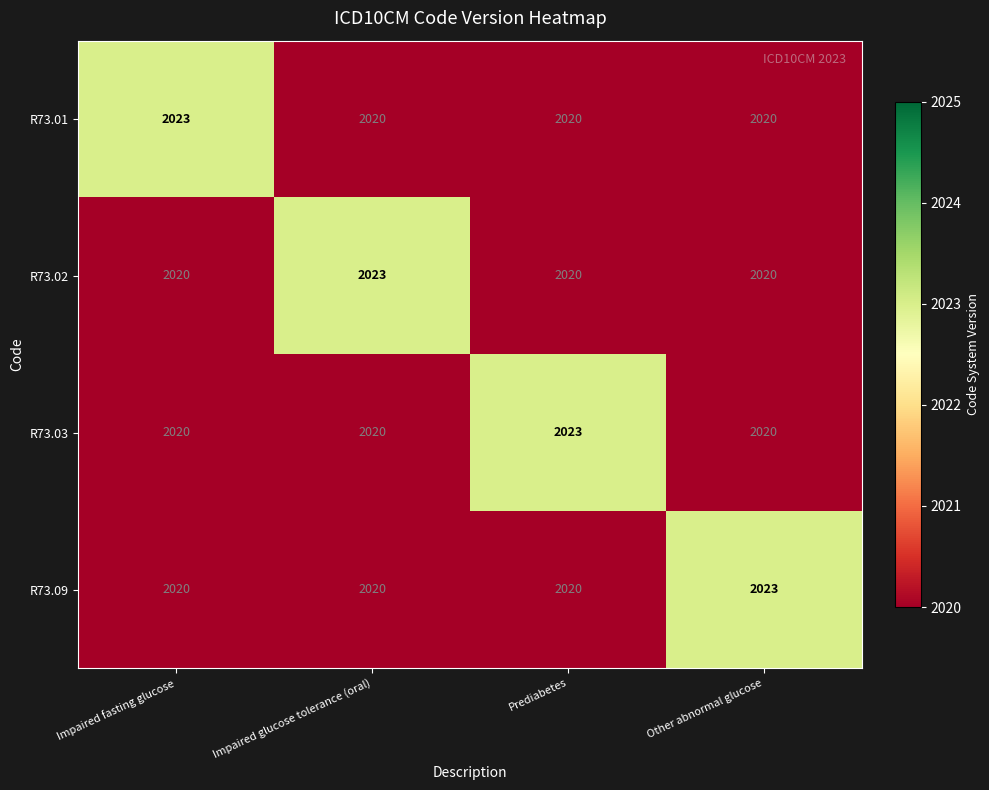

What is the smallest value displayed?

2020